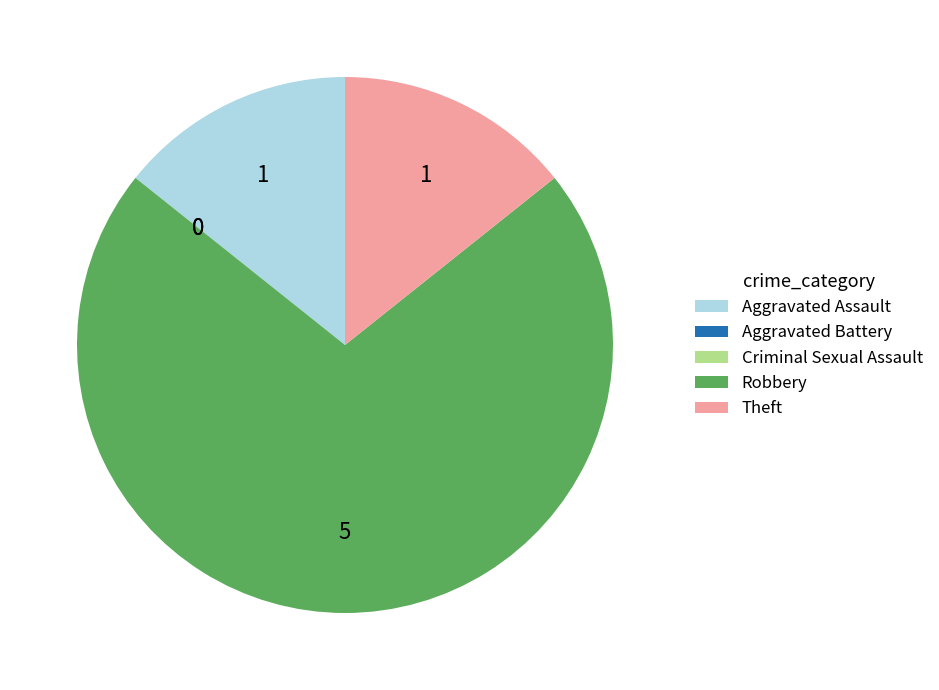

Does any single category account for the majority?

Yes